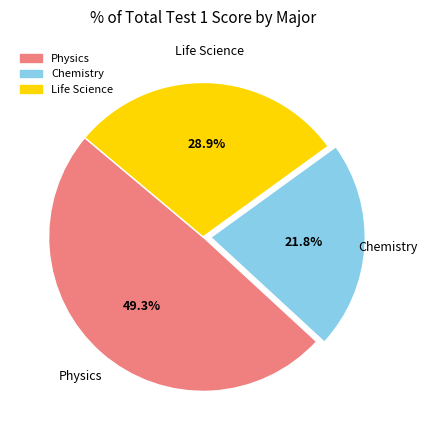

Does Chemistry represent more than half of the total?

No